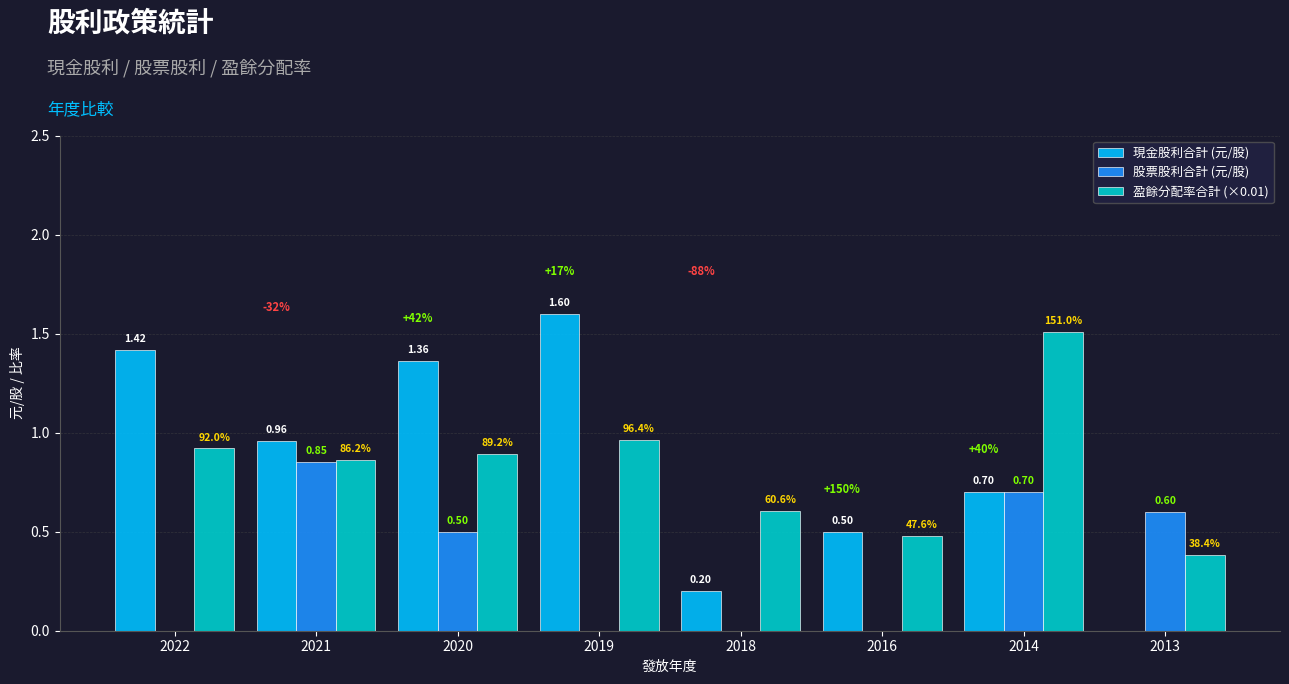

True or false: 盈餘分配率合計 (×0.01) has a value of 0.4 at 2013.

True